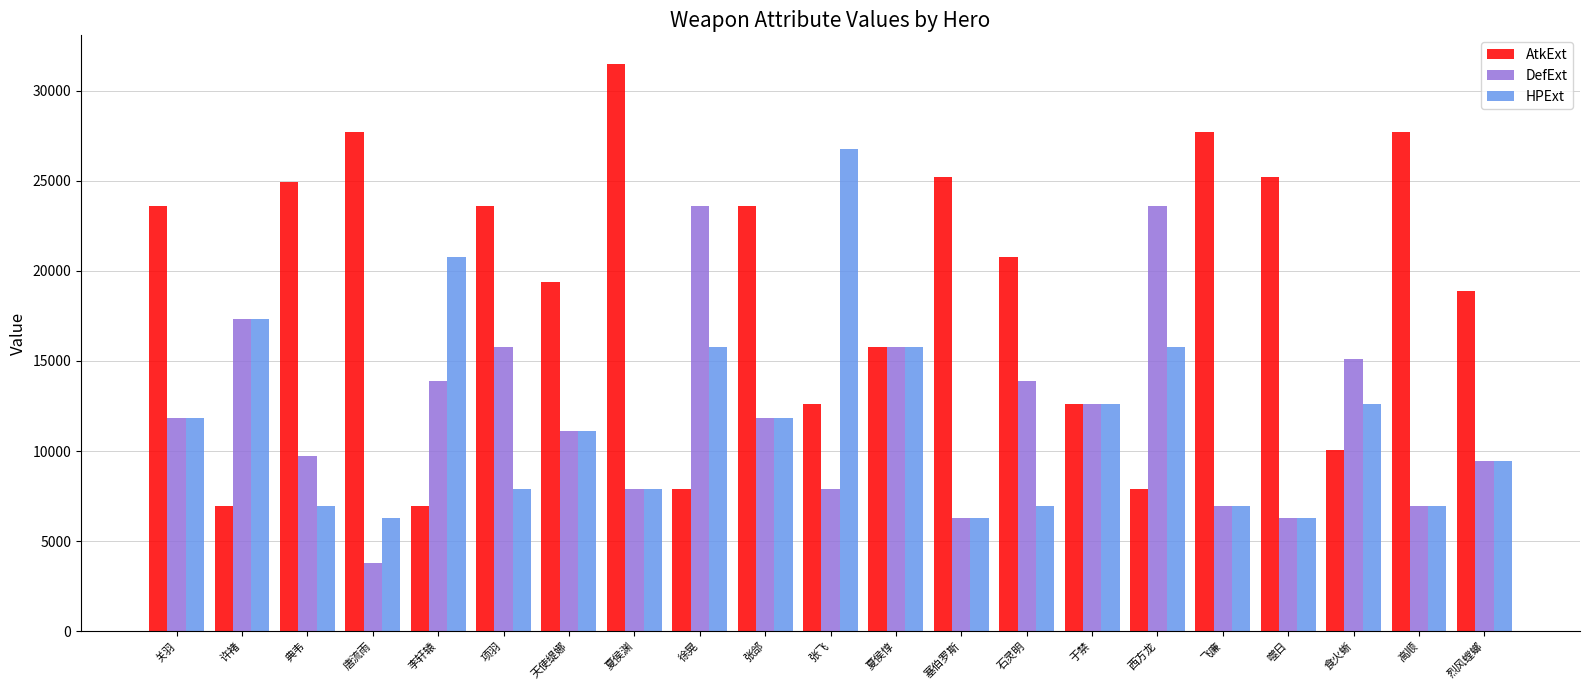

List the series in order of their peak value, lowest first.

DefExt, HPExt, AtkExt